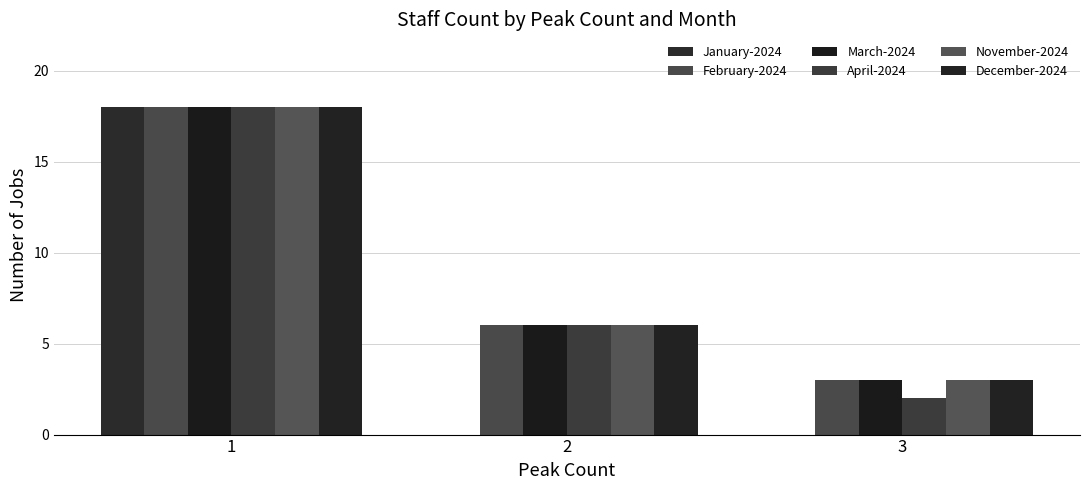

Reading left to right, extract all data points from this chart.

January-2024: 1=18	2=0	3=0
February-2024: 1=18	2=6	3=3
March-2024: 1=18	2=6	3=3
April-2024: 1=18	2=6	3=2
November-2024: 1=18	2=6	3=3
December-2024: 1=18	2=6	3=3